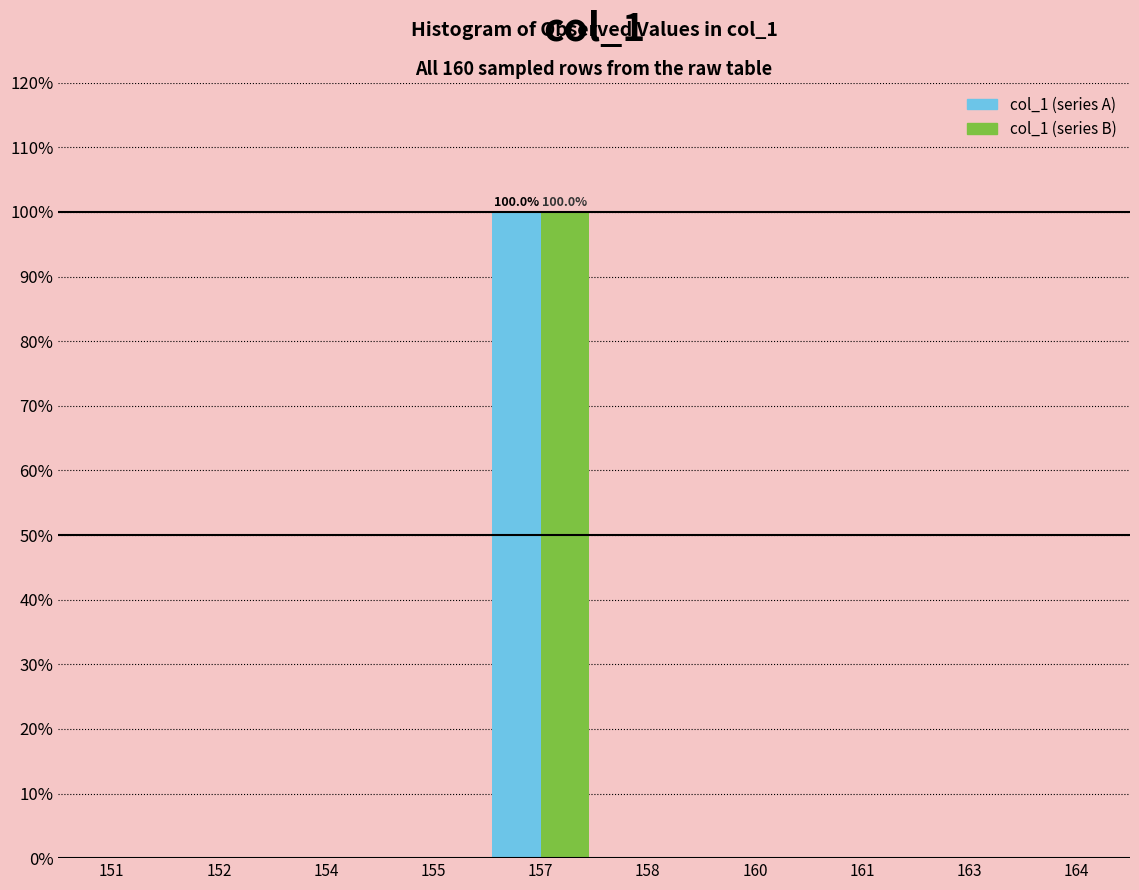

At which category is the sum across all series the highest?

157